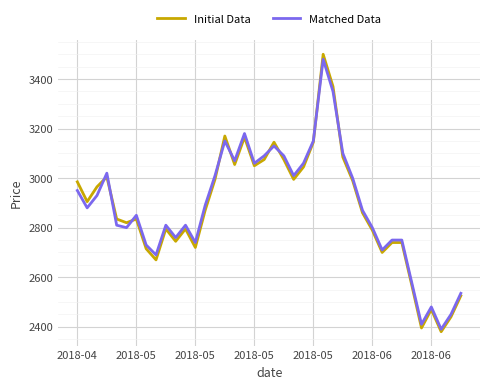

True or false: Initial Data and Matched Data intersect in this chart.

True